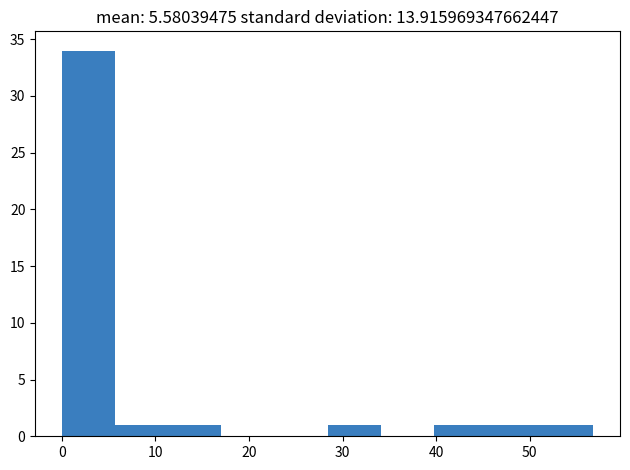

Reading left to right, list every bar in this chart as the range it spans on the x-axis followed by its height. Neither the bar edges nor the heights are printed on the chart, so give them approximately, as read against the axes.

0 to 6: 34
6 to 11: 1
11 to 17: 1
17 to 23: 0
23 to 28: 0
28 to 34: 1
34 to 40: 0
40 to 45: 1
45 to 51: 1
51 to 57: 1